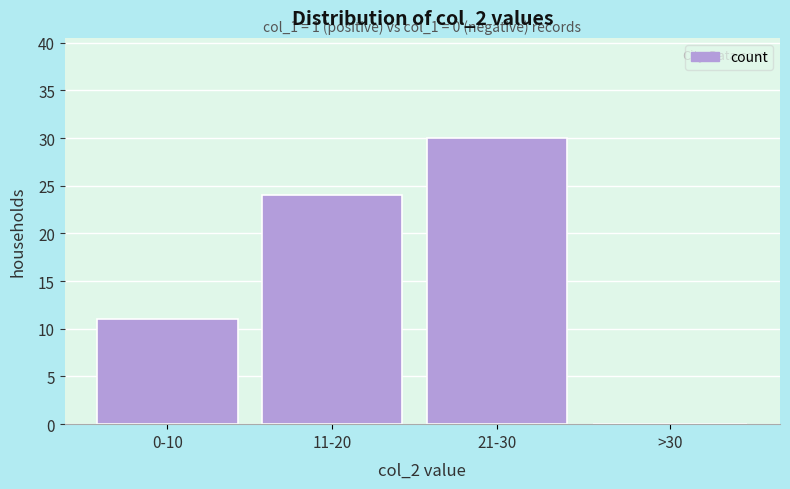

Reading left to right, list all the values displayed in this chart.

0-10=11	11-20=24	21-30=30	>30=0